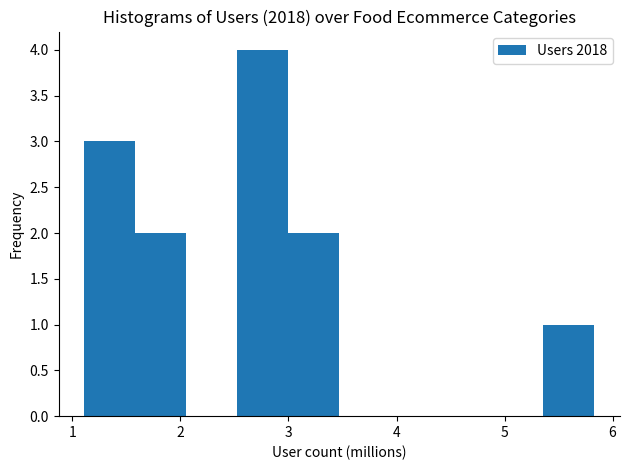

Over which range of the x-axis is the bar tallest?

2.5 to 3.0